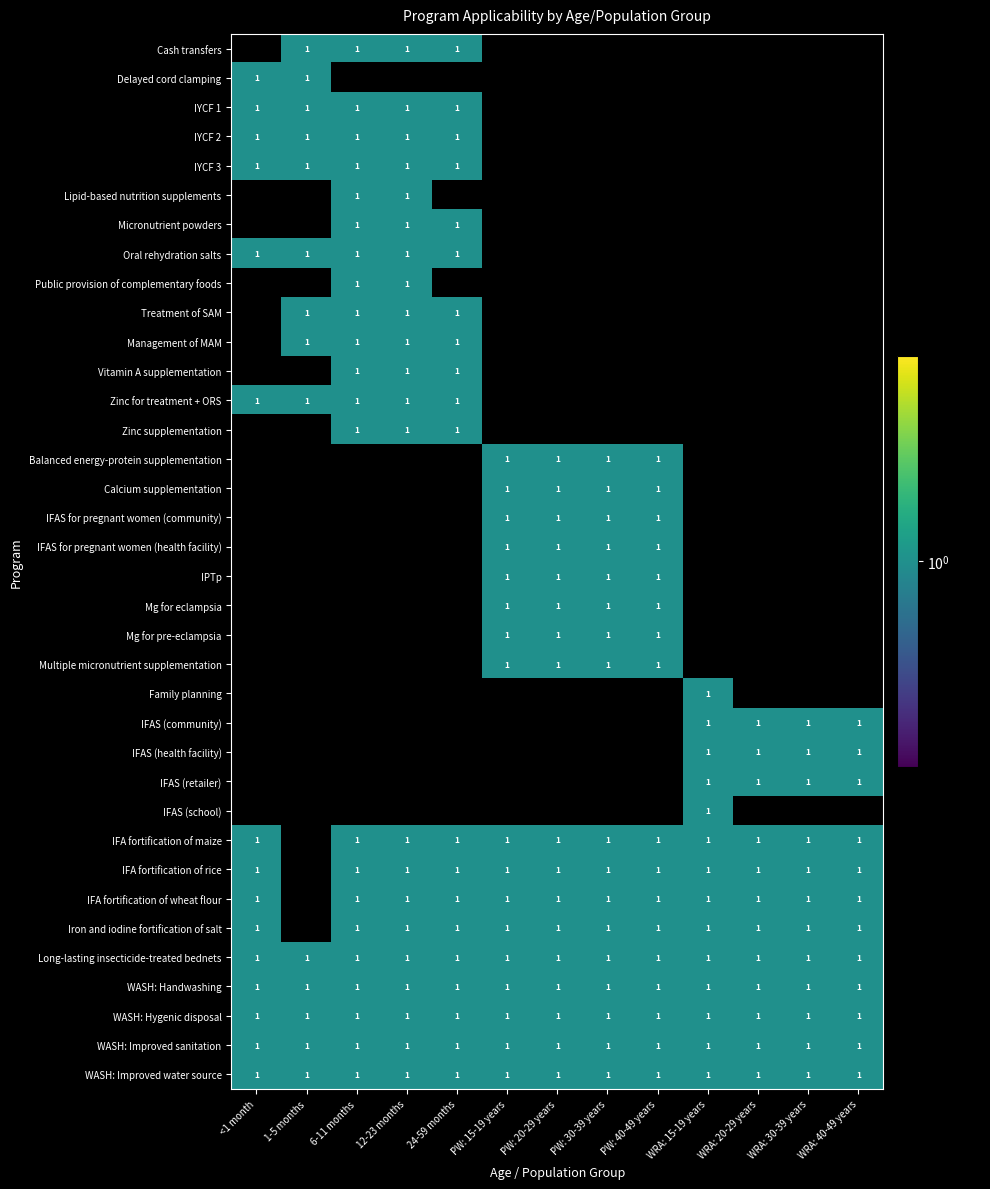

The value of Zinc for treatment + ORS at 1-5 months is 1. True or false?

True